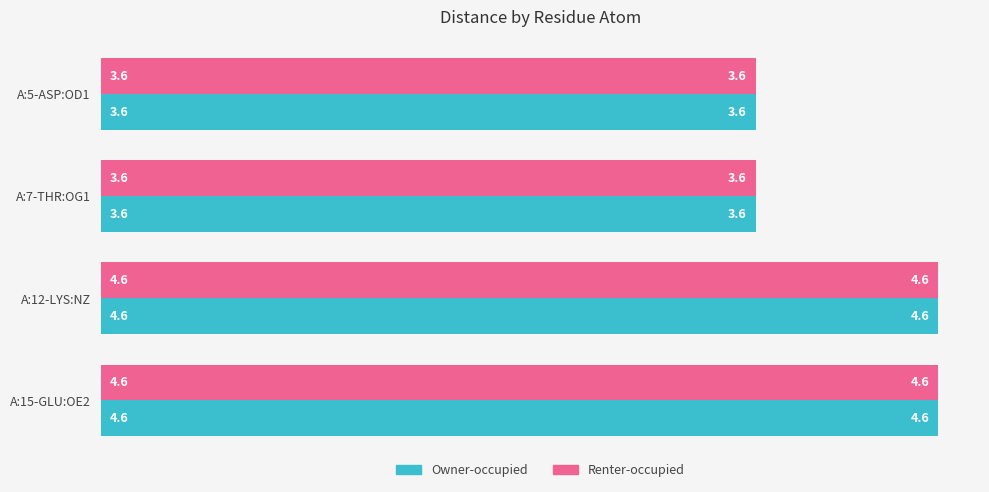

What are all the series names shown in the legend?

Owner-occupied, Renter-occupied